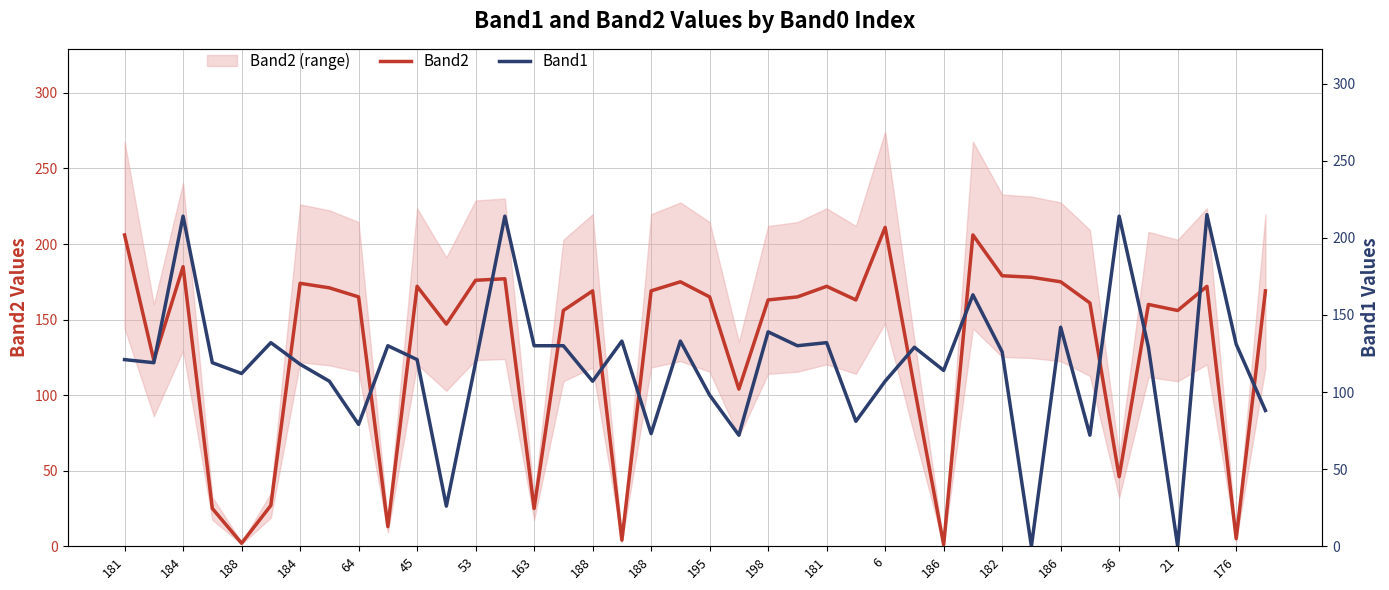

After their last crossing, which series has the higher values: Band2 or Band1?

Band2